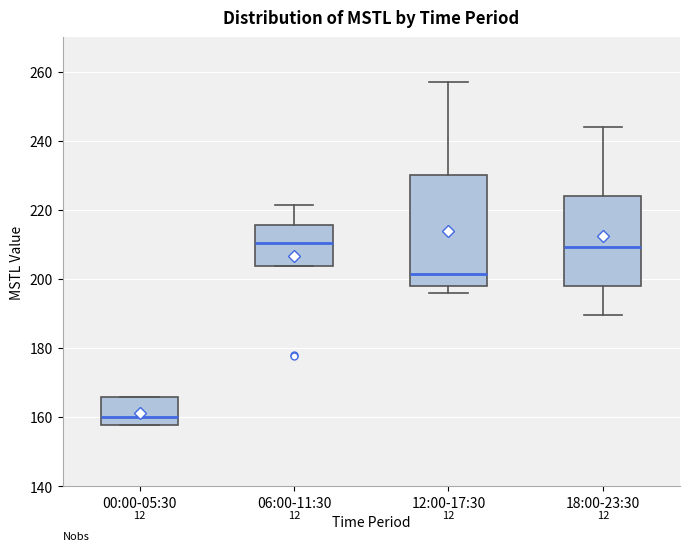

Where is the upper edge of the box for 00:00-05:30 on the y-axis? The values are not printed on the chart, so give them approximately, as read against the axis.

166